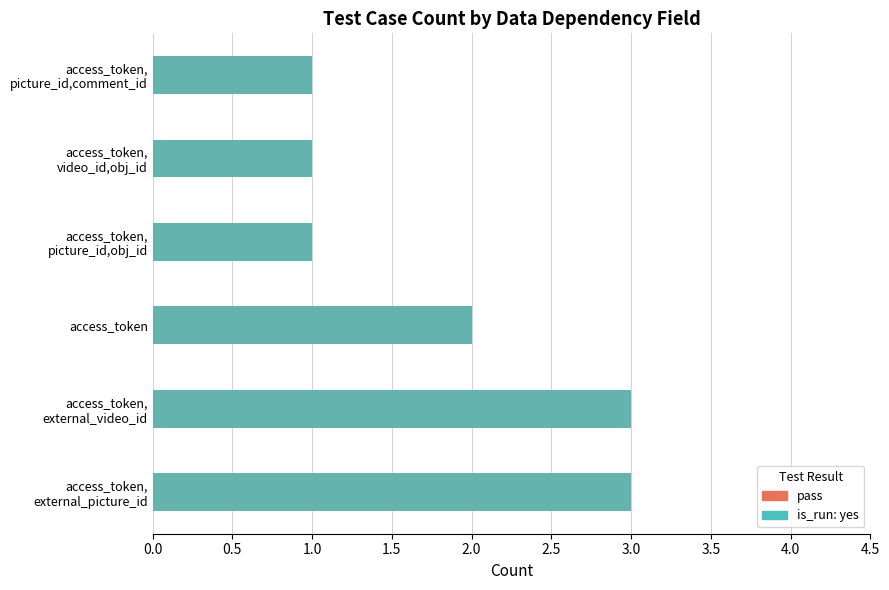

What is the sum of all yes (run) values?

11